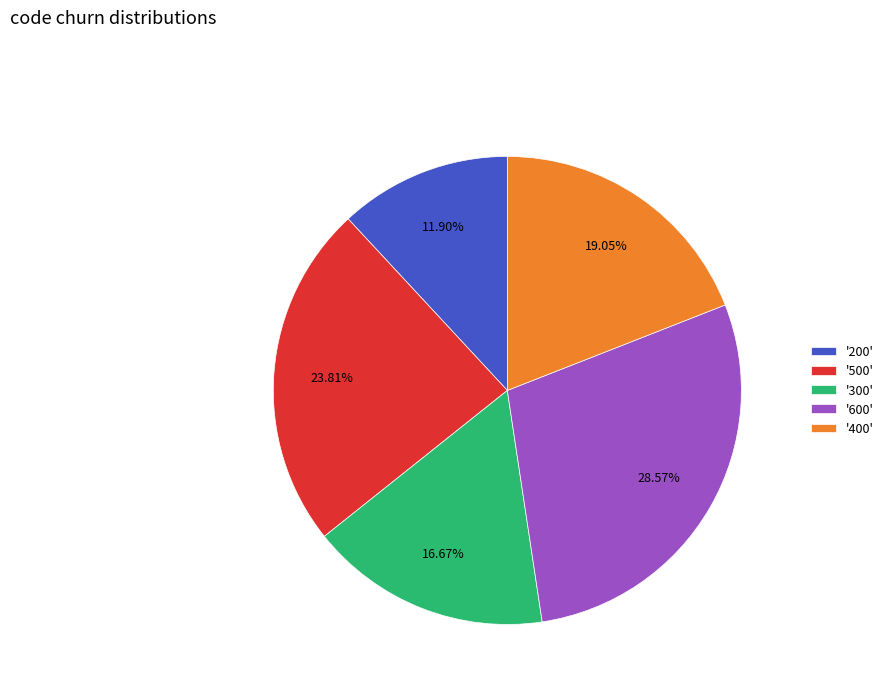

Is '400' the majority of the pie?

No